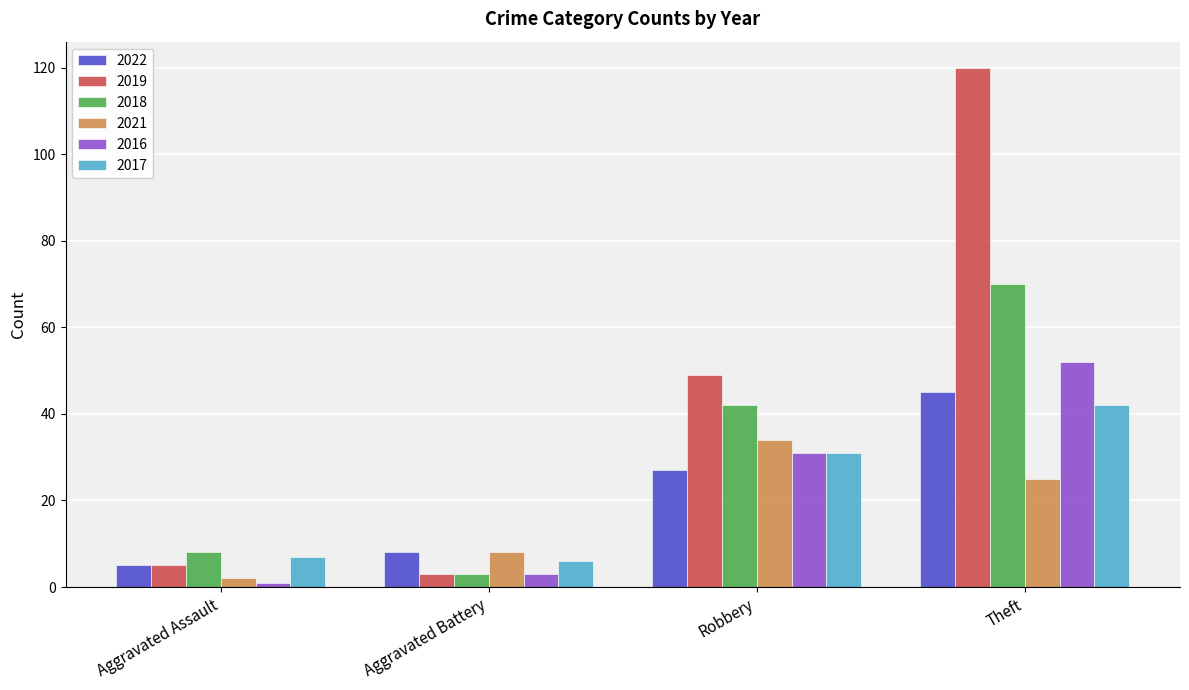

Reading right to left, what are all the values shown in this chart?

2022: 45	27	8	5
2019: 120	49	3	5
2018: 70	42	3	8
2021: 25	34	8	2
2016: 52	31	3	1
2017: 42	31	6	7